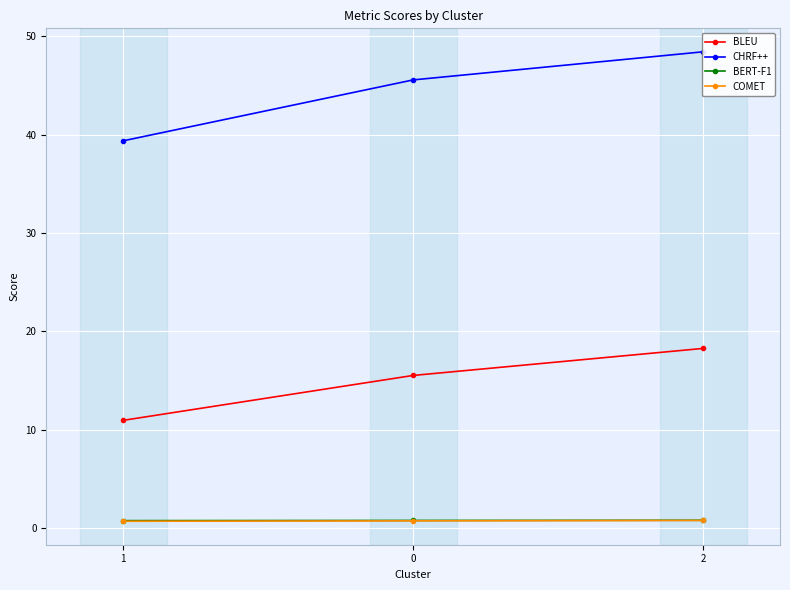

True or false: COMET has a value of 1.0 at 0.

False